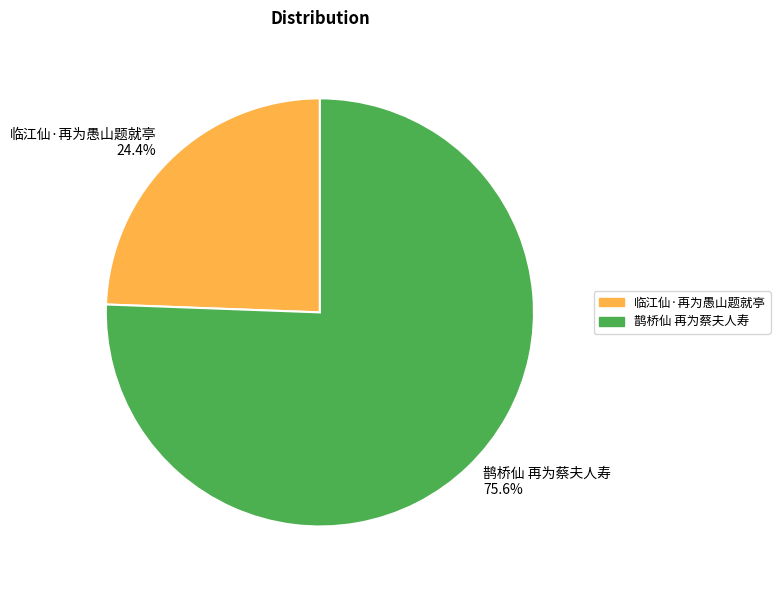

Is it true that 临江仙·再为愚山题就亭 is 24% of the pie?

True